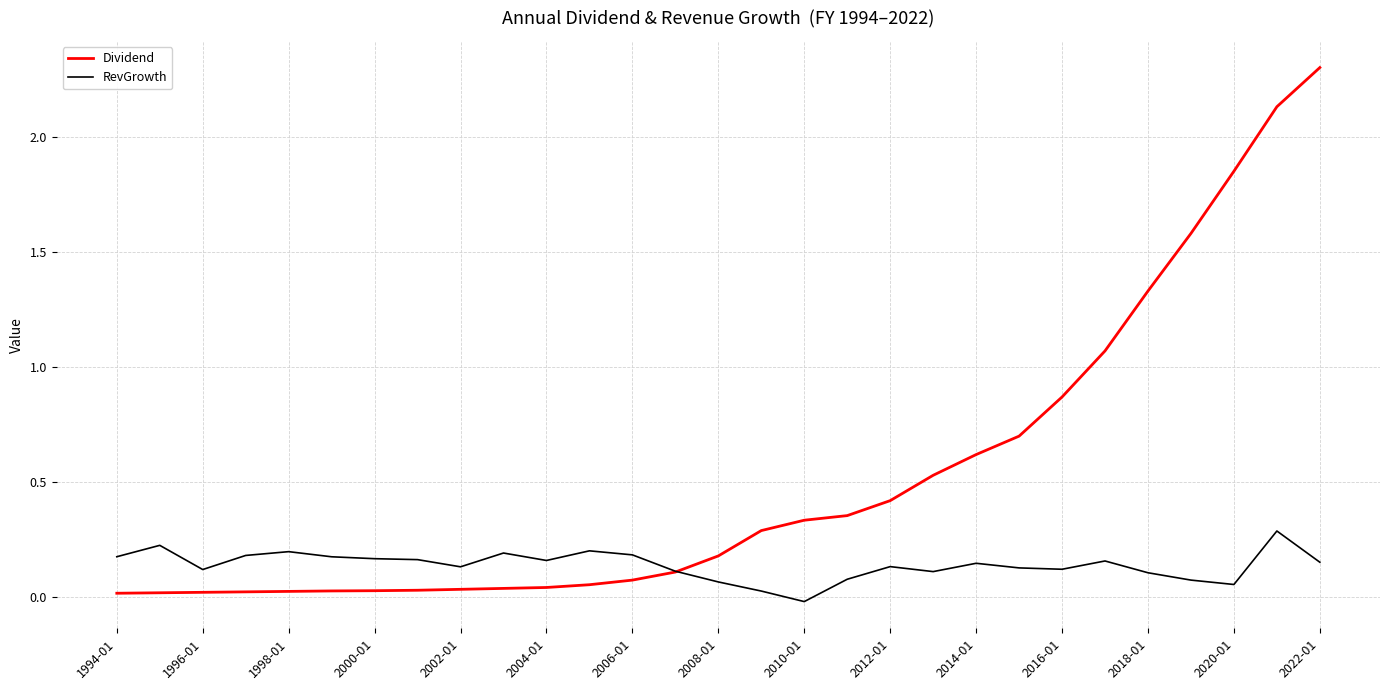

Which series has the largest total across all categories?

Dividend